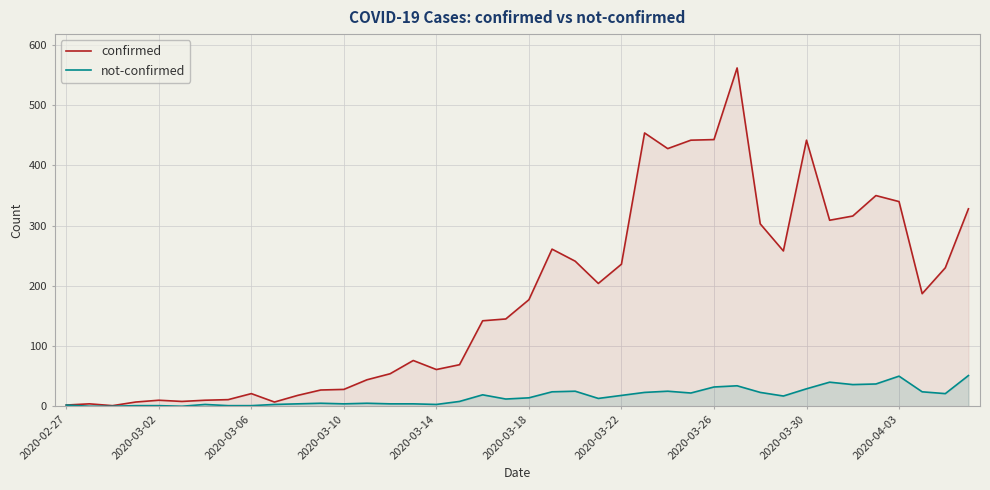

What is the maximum value shown in the chart?

562